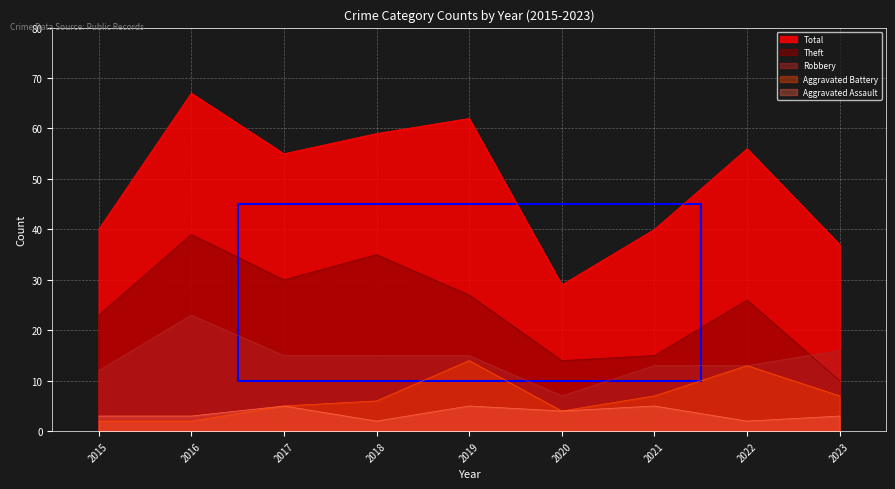

Is it true that Robbery equals 9 at 2020?

False